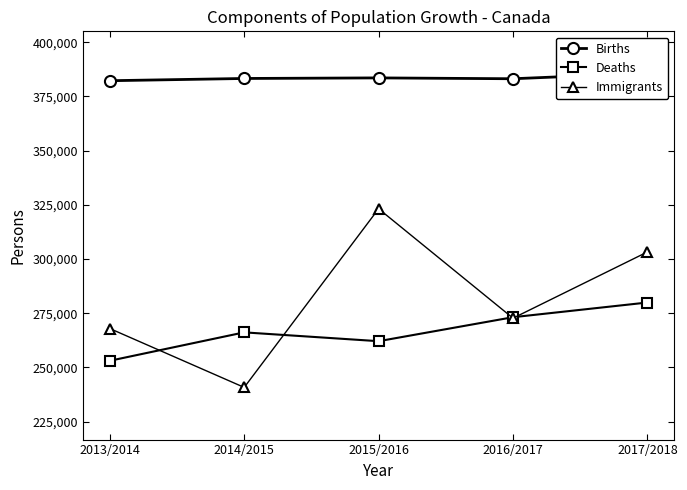

How many distinct data groups are displayed?

3